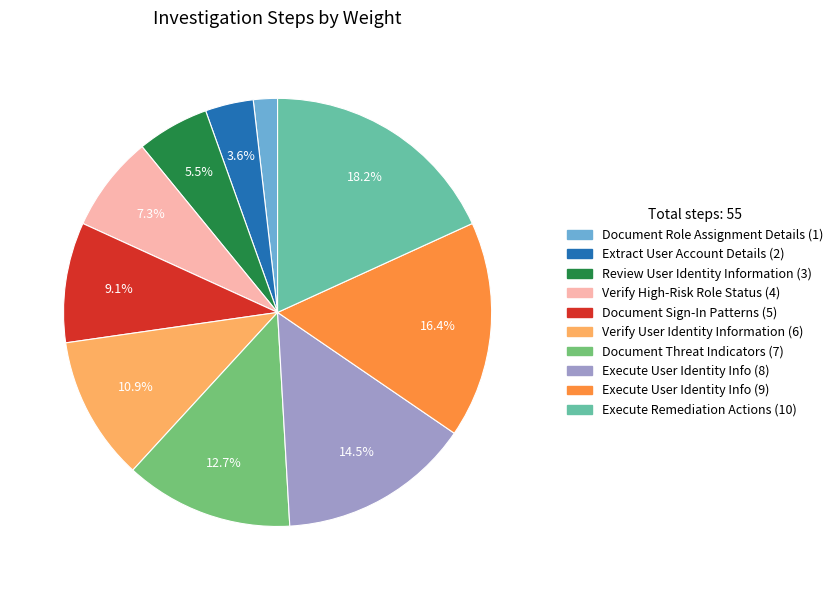

Count the number of slices in the pie.

10